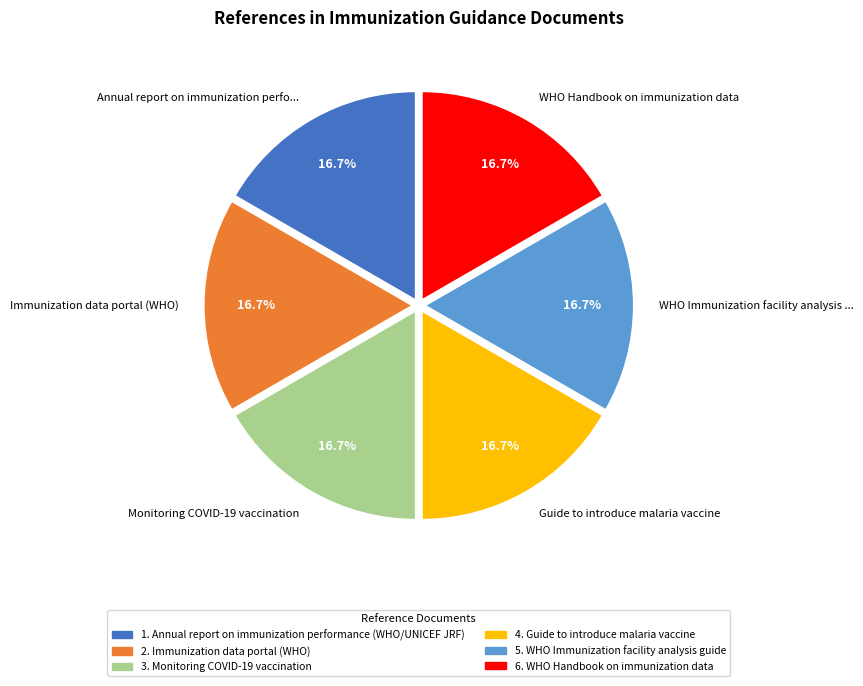

Is there any slice that represents more than half of the pie?

No